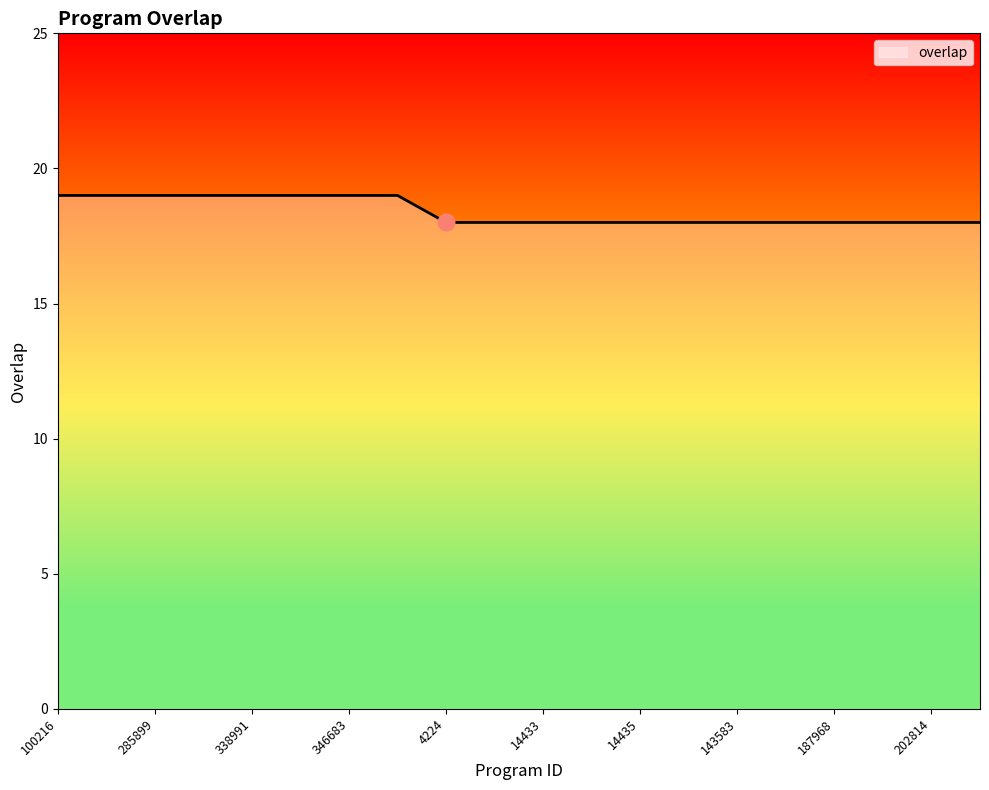

What is the greatest value displayed?

19